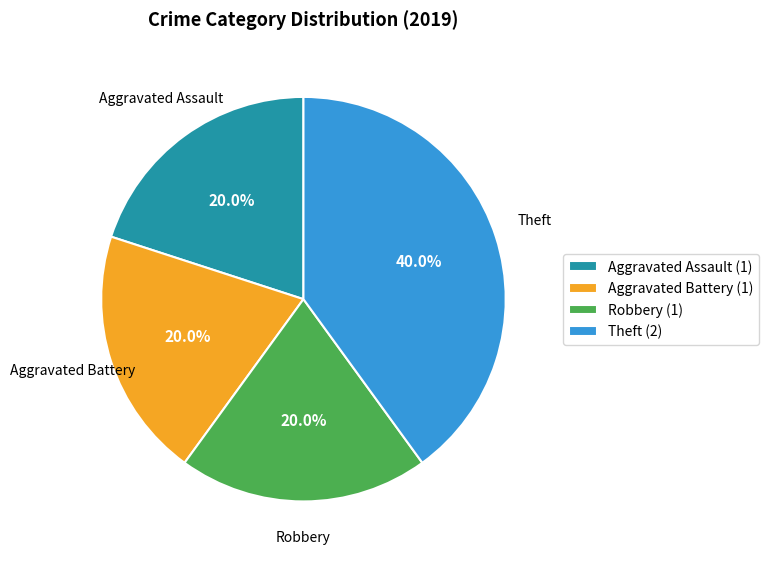

To the nearest percent, what percentage of the pie is Aggravated Assault?

20%